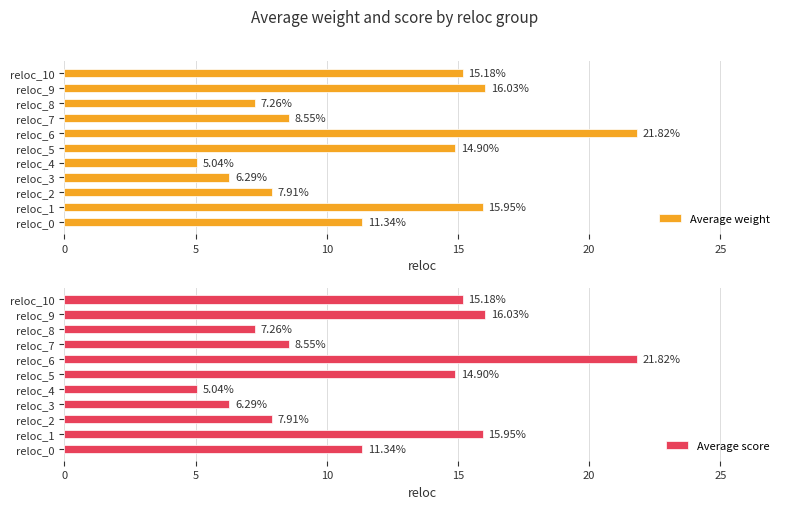

What is the difference between the Average weight values at reloc_8 and reloc_0?

4.1